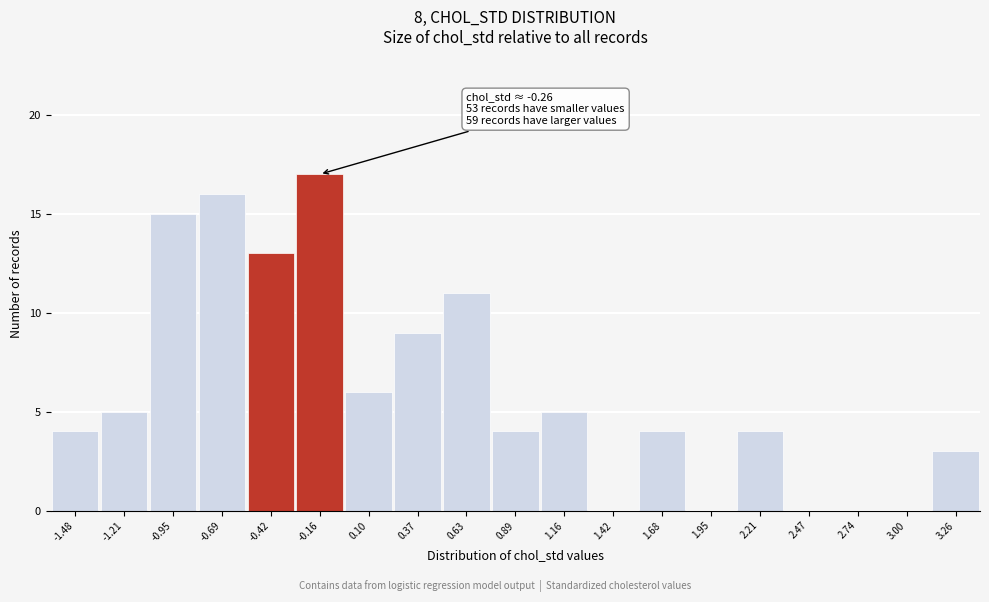

Which range on the x-axis has the tallest bar?

-0.30 to -0.05